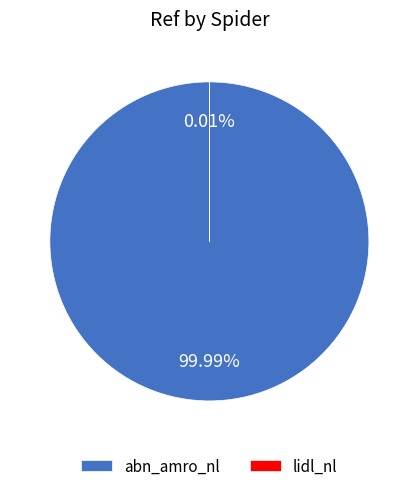

To the nearest percent, what portion does abn_amro_nl represent?

100%